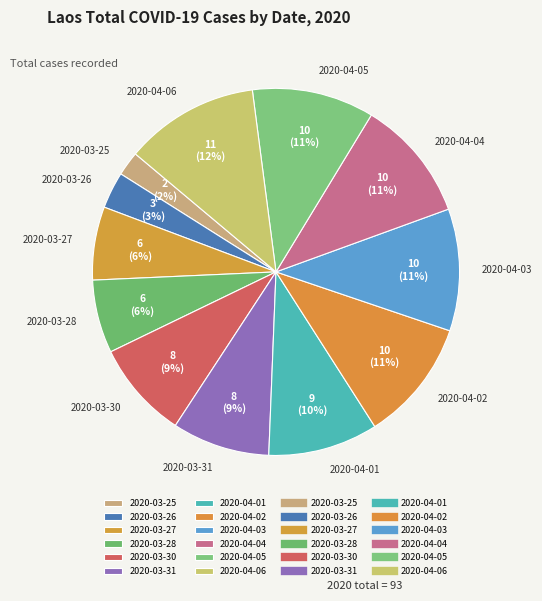

How many slices are in this pie chart?

12